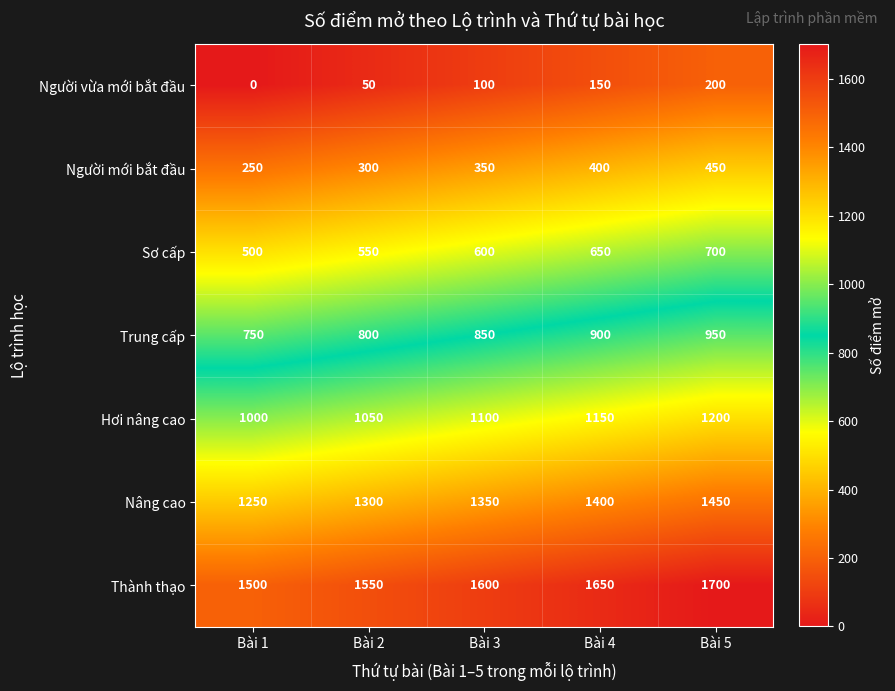

What is the difference between the maximum and minimum values in the Hơi nâng cao series?

200